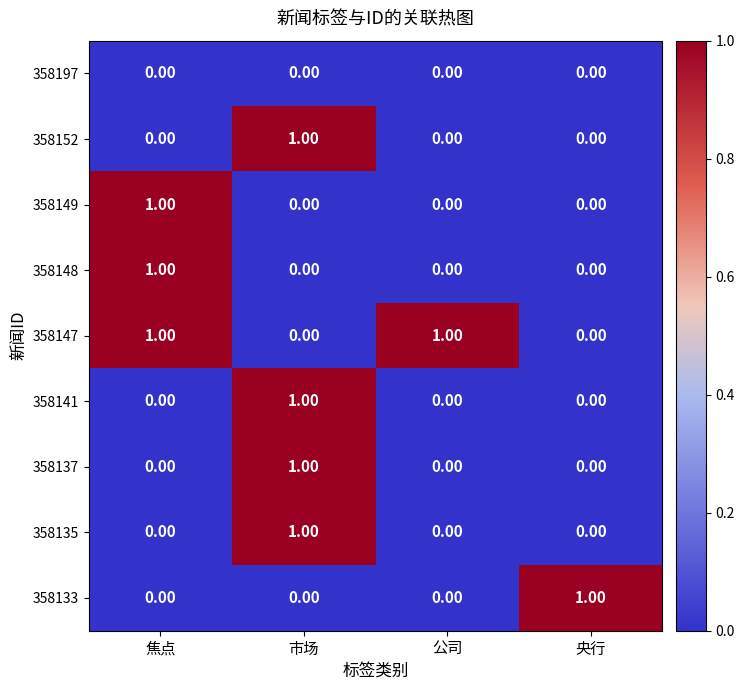

Which series has the largest total across all categories?

358147